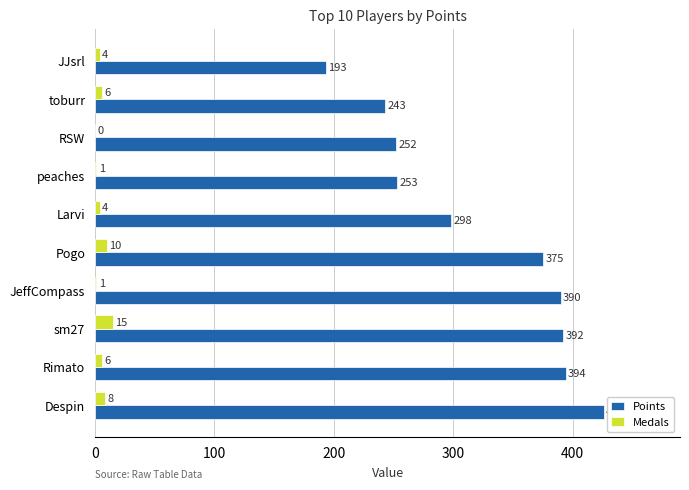

How many data points does each series have?

10